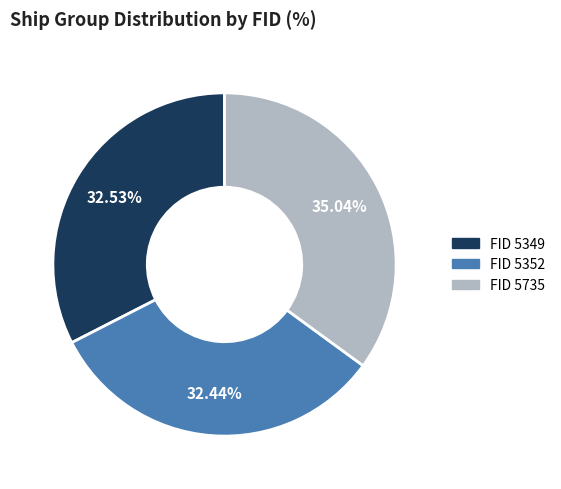

Is there a majority slice in this chart?

No